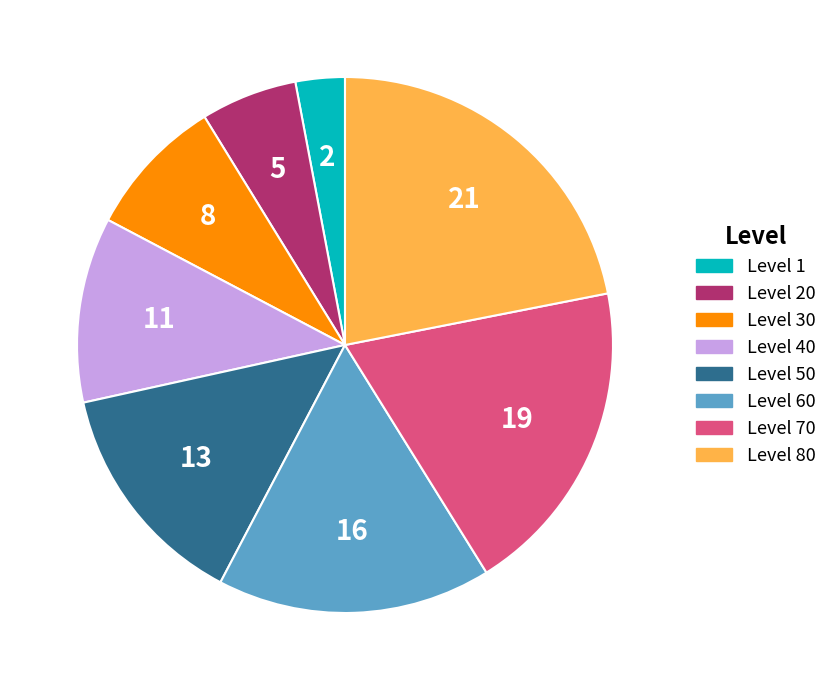

How many segments does this pie chart have?

8